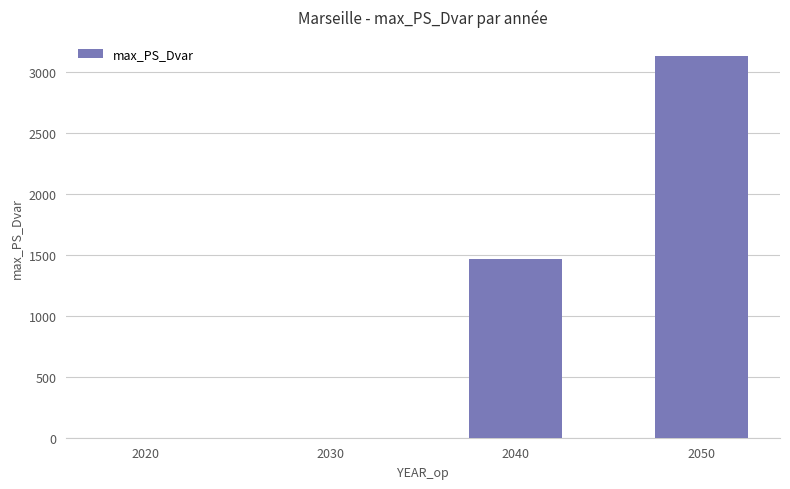

Count the number of data series in this chart.

1